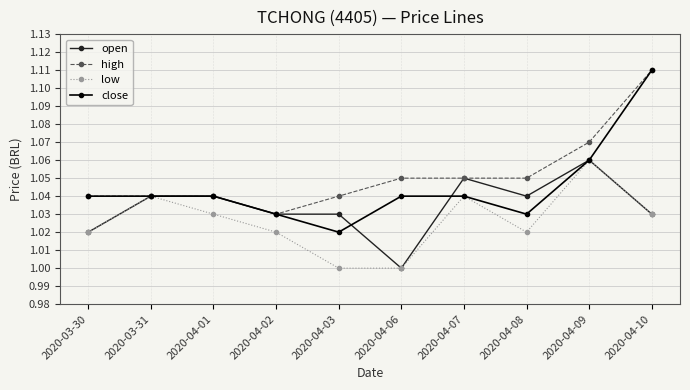

Is it true that close equals 1.0 at 2020-04-01?

True